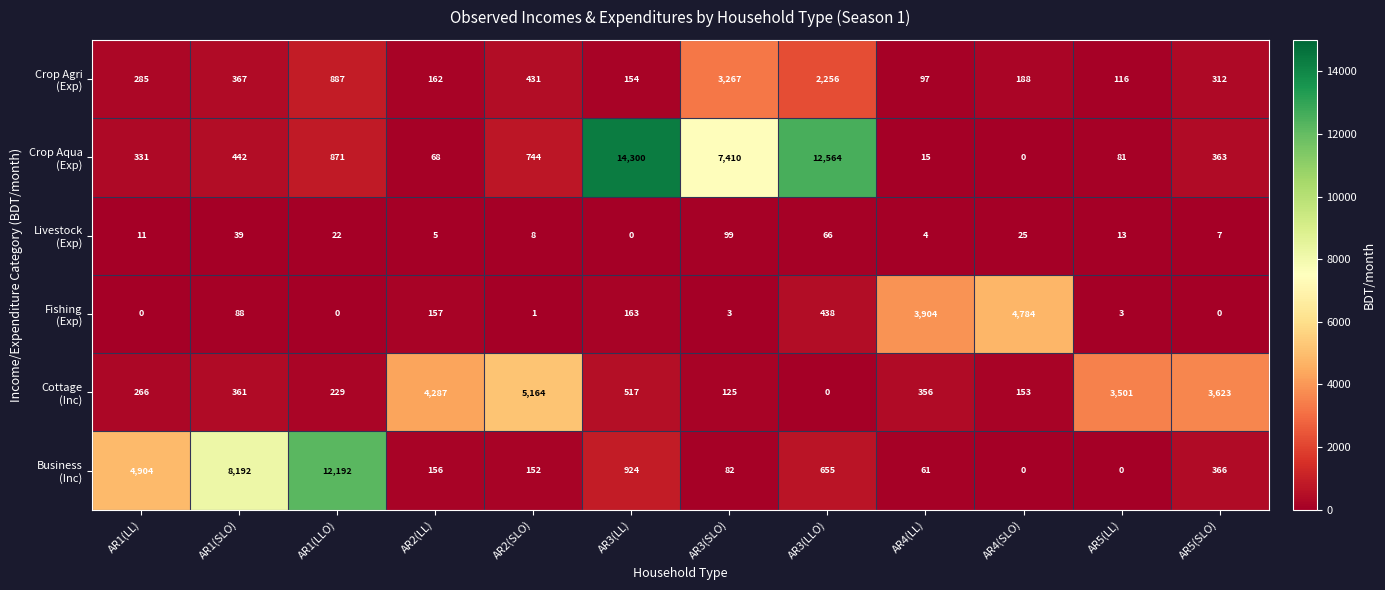

How many series are shown in this chart?

6